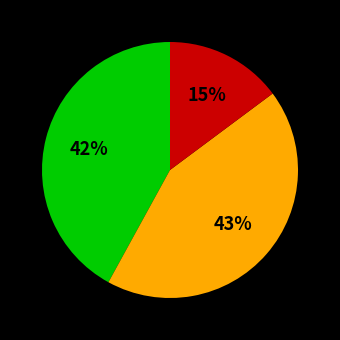

To the nearest percent, what is the average slice percentage?

33%